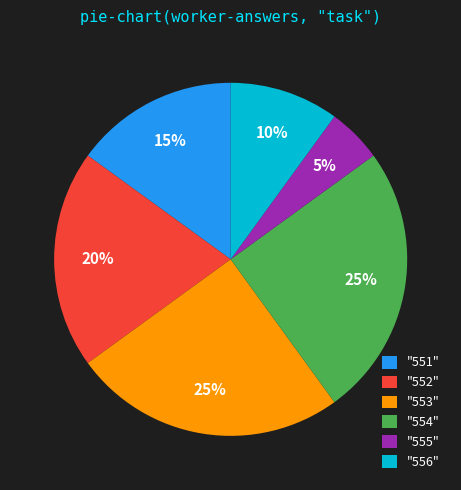

To the nearest percent, what is the combined percentage of "551" and "553"?

40%